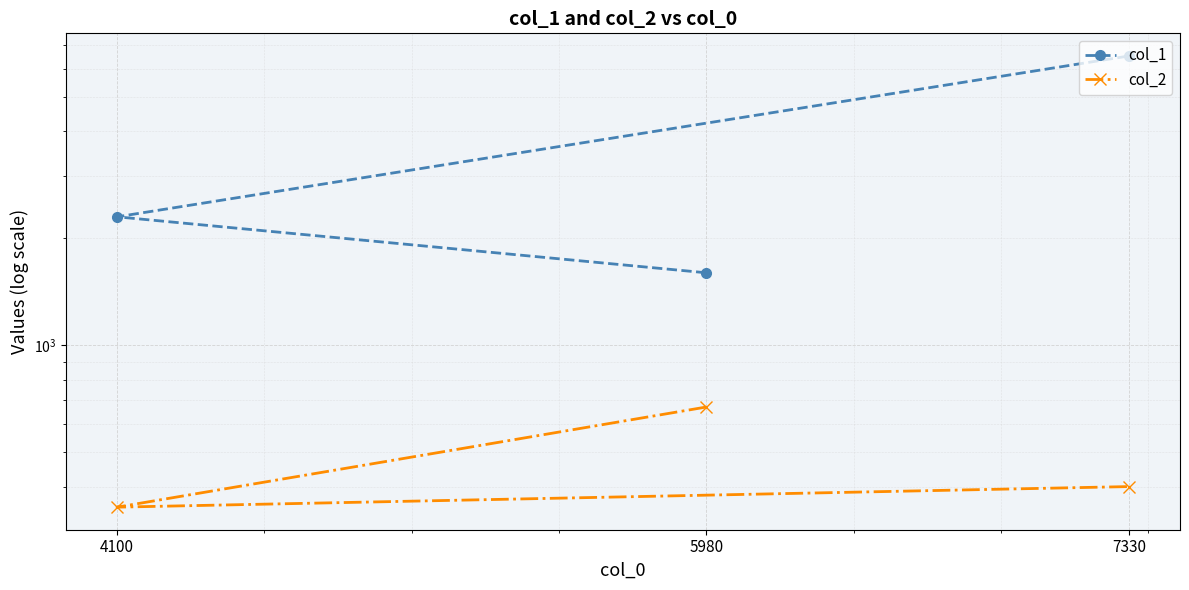

Reading left to right, list all the values displayed in this chart.

col_1: 5980=1600	4100=2300	7330=6530
col_2: 5980=670	4100=350	7330=400